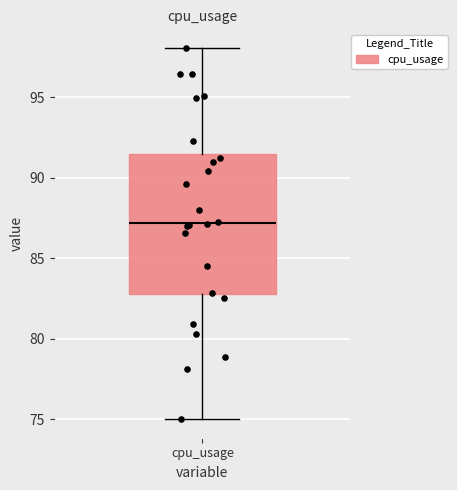

Transcribe this box plot: give where the median line is, the range the box spans, and where the two whiskers end, as read against the y-axis. The values are not printed on the chart, so give them approximately, as read against the axis.

median 87.0, box 83.0 to 91.5, whiskers 75.0 to 98.0